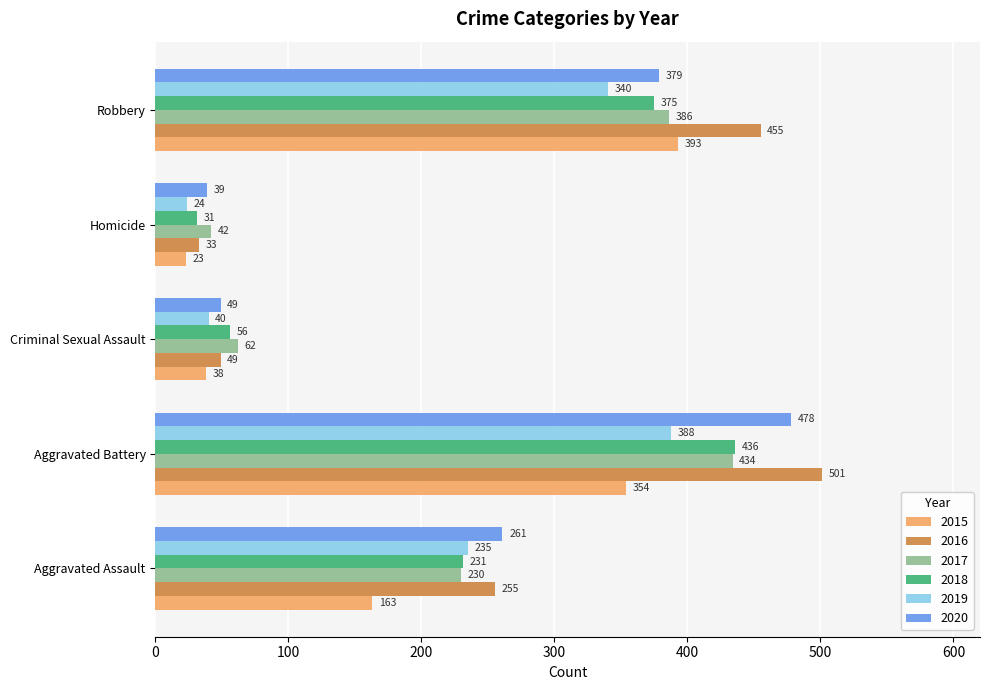

What are all the series names shown in the legend?

2015, 2016, 2017, 2018, 2019, 2020